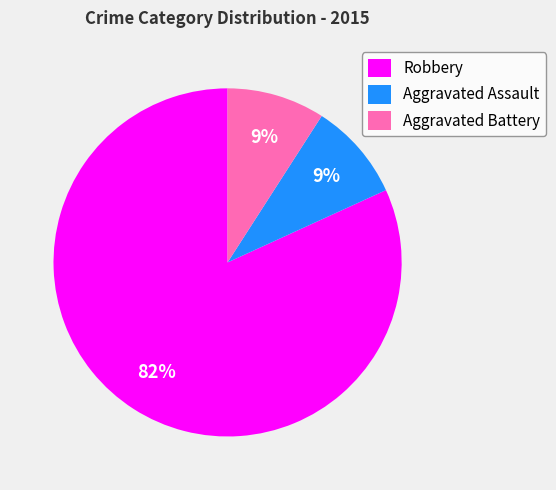

How many segments does this pie chart have?

3